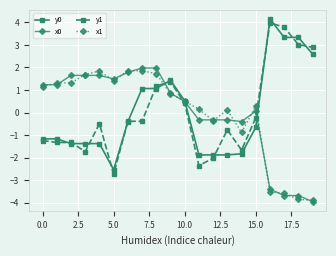

True or false: y0 and x0 intersect in this chart.

True